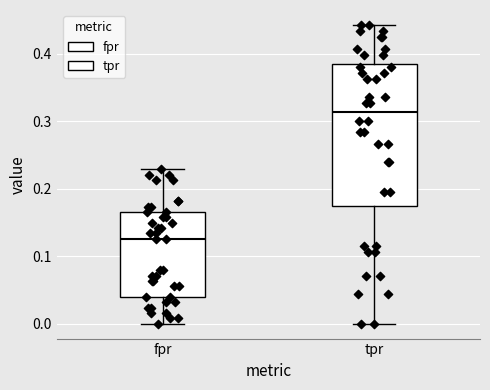

Where is the lower edge of the box for fpr on the y-axis? The values are not printed on the chart, so give them approximately, as read against the axis.

0.04